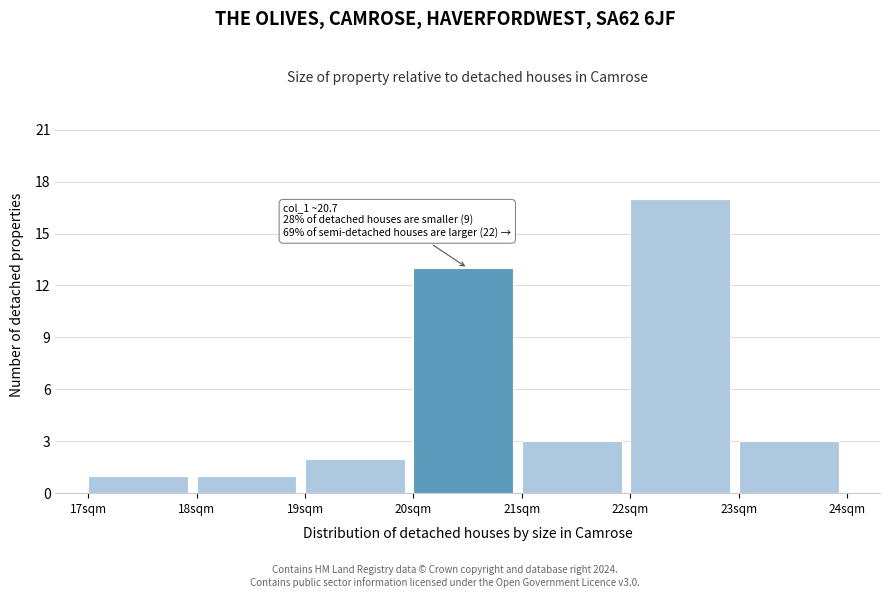

Which range on the x-axis has the tallest bar?

22 to 23